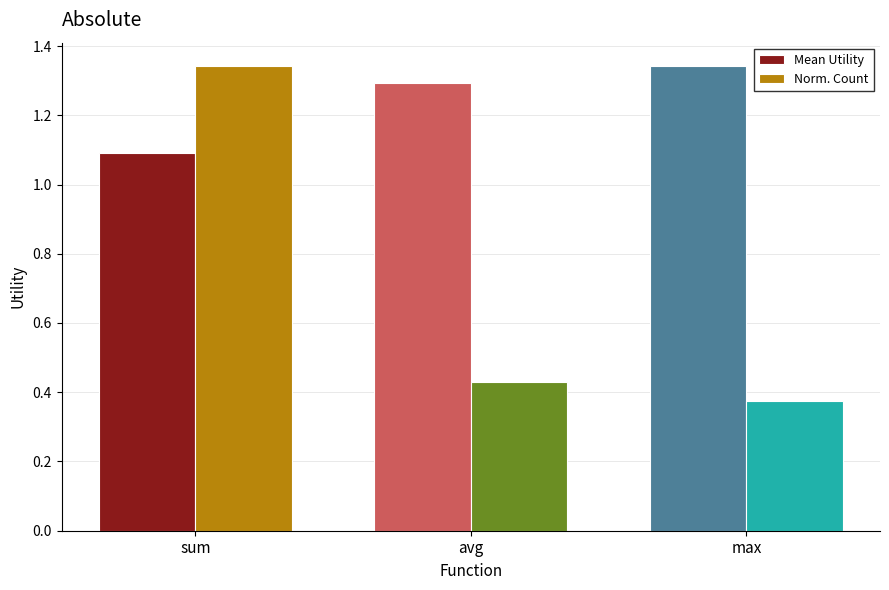

What position from the right is sum?

3